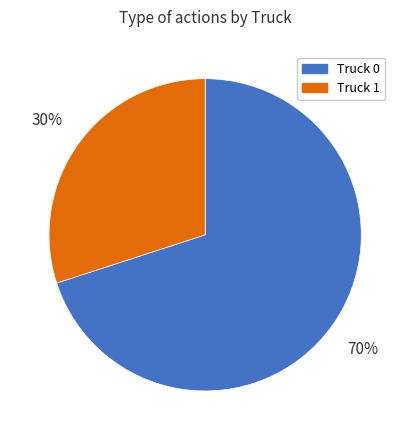

Rank the categories by value from lowest to highest.

Truck 1, Truck 0